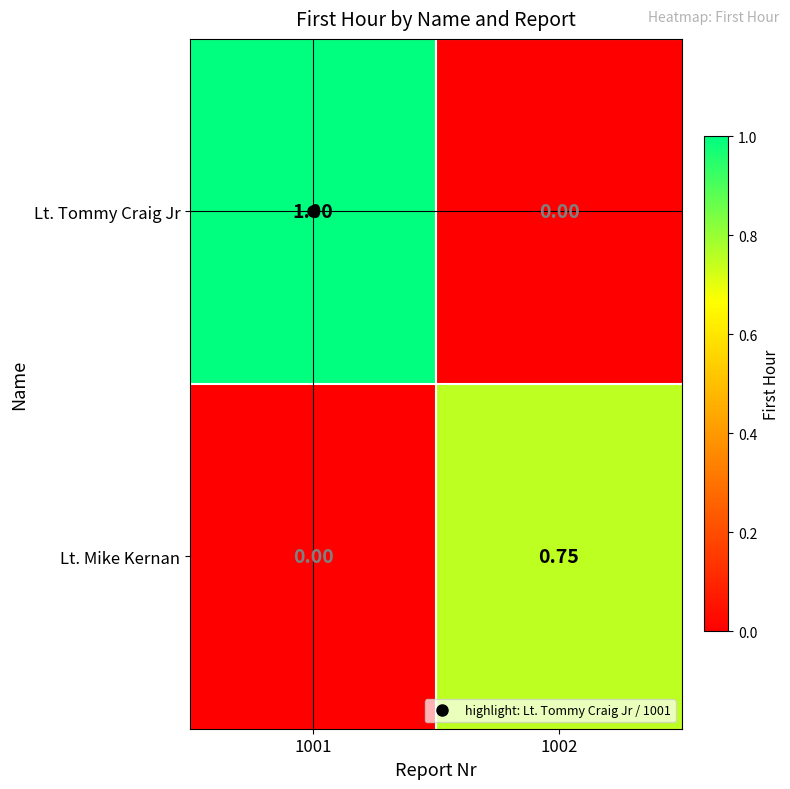

List the series in order of their peak value, lowest first.

Lt. Mike Kernan, Lt. Tommy Craig Jr